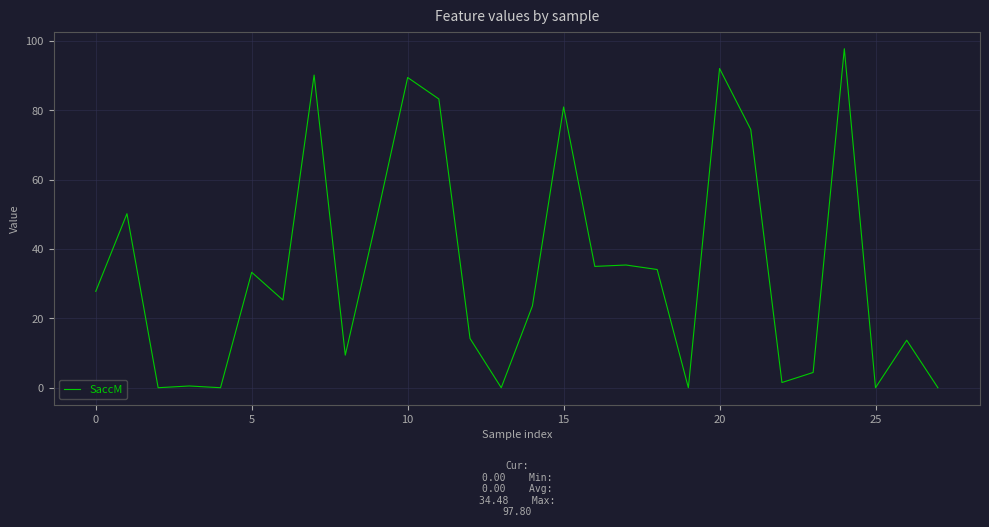

What is the average value?

34.5